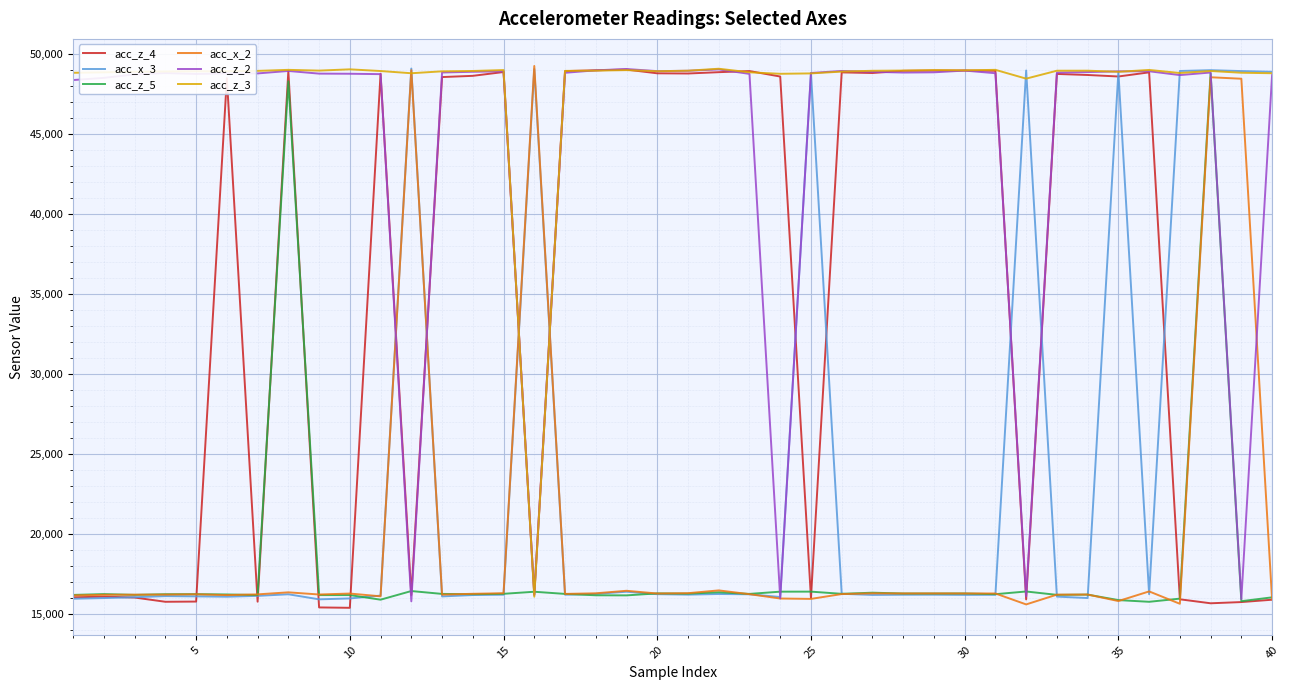

What is the maximum value shown in the chart?

49232